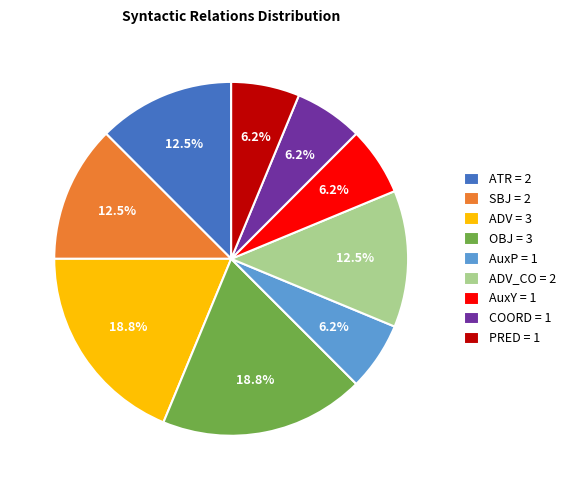

Between ADV = 3 and PRED = 1, which is larger?

ADV = 3